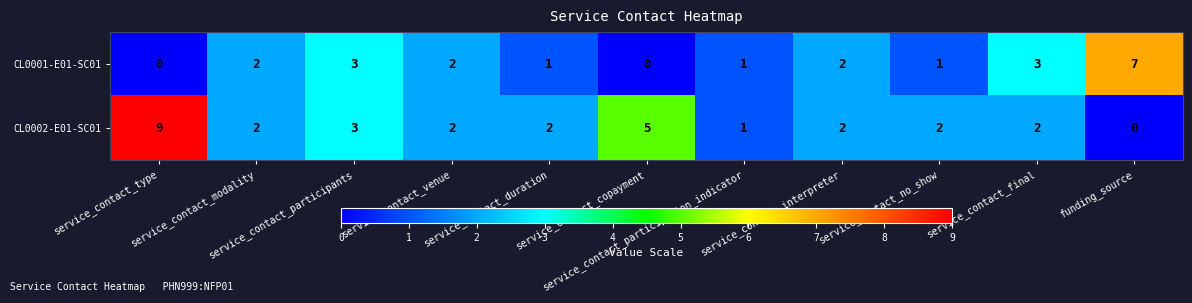

What is the total value across all series at service_contact_interpreter?

4